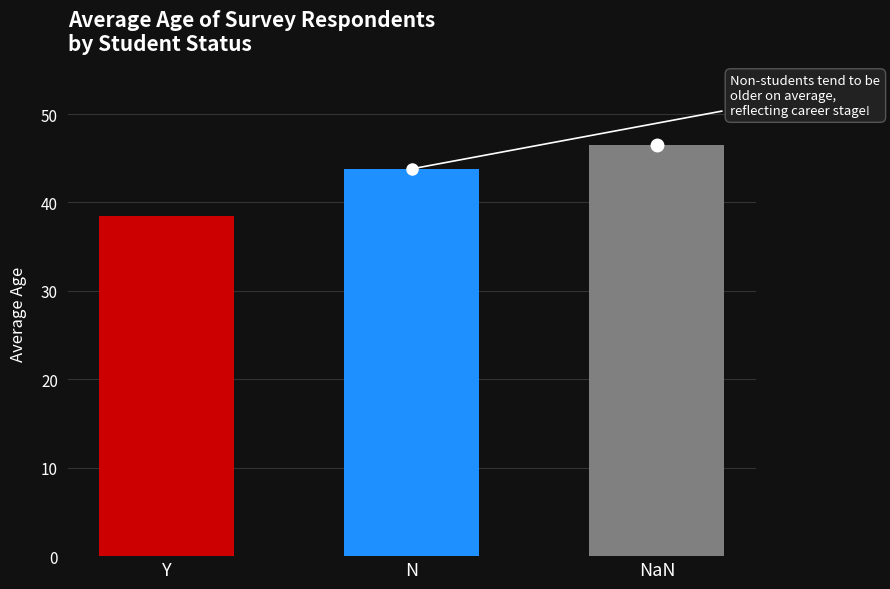

Count the number of data series in this chart.

1